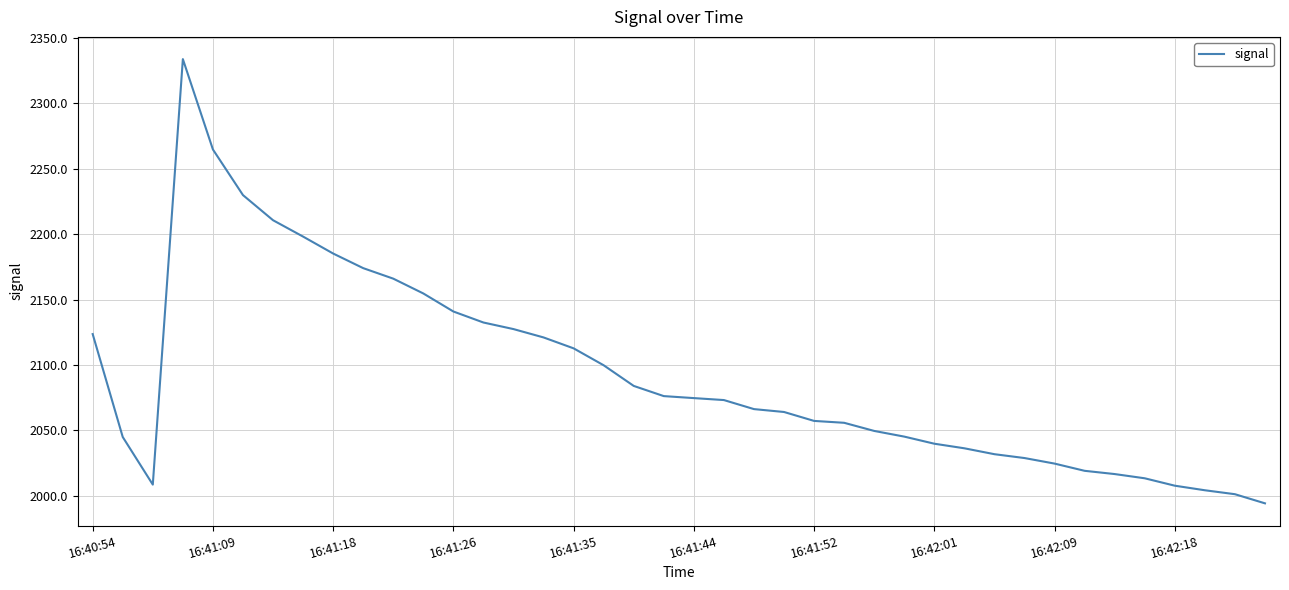

What is the sum of all values?

83688.4